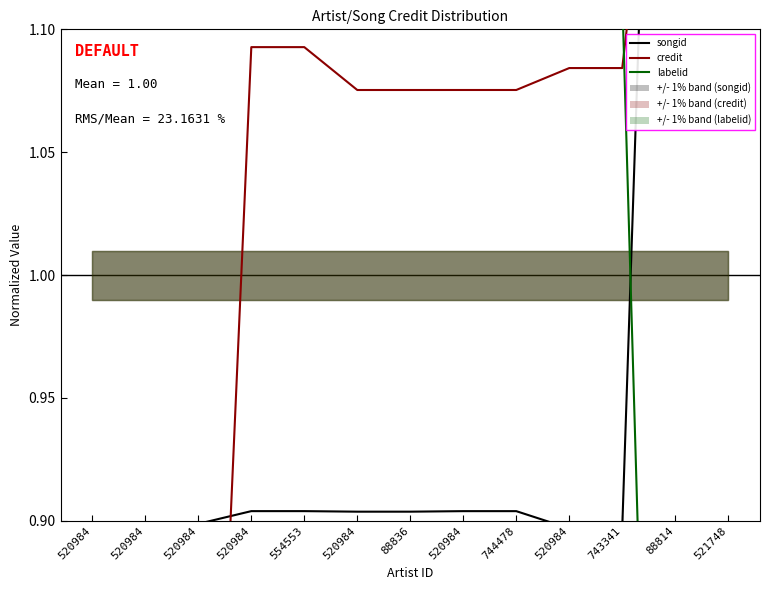

How many lines are shown in the chart?

3